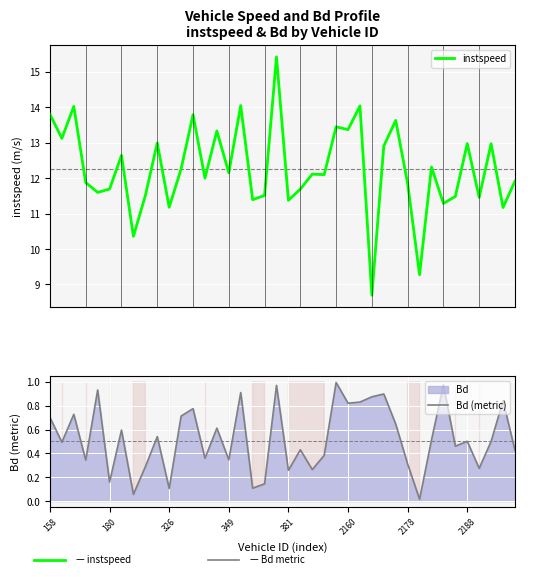

Rank the series at 39 from highest to lowest value.

instspeed, Bd (metric)